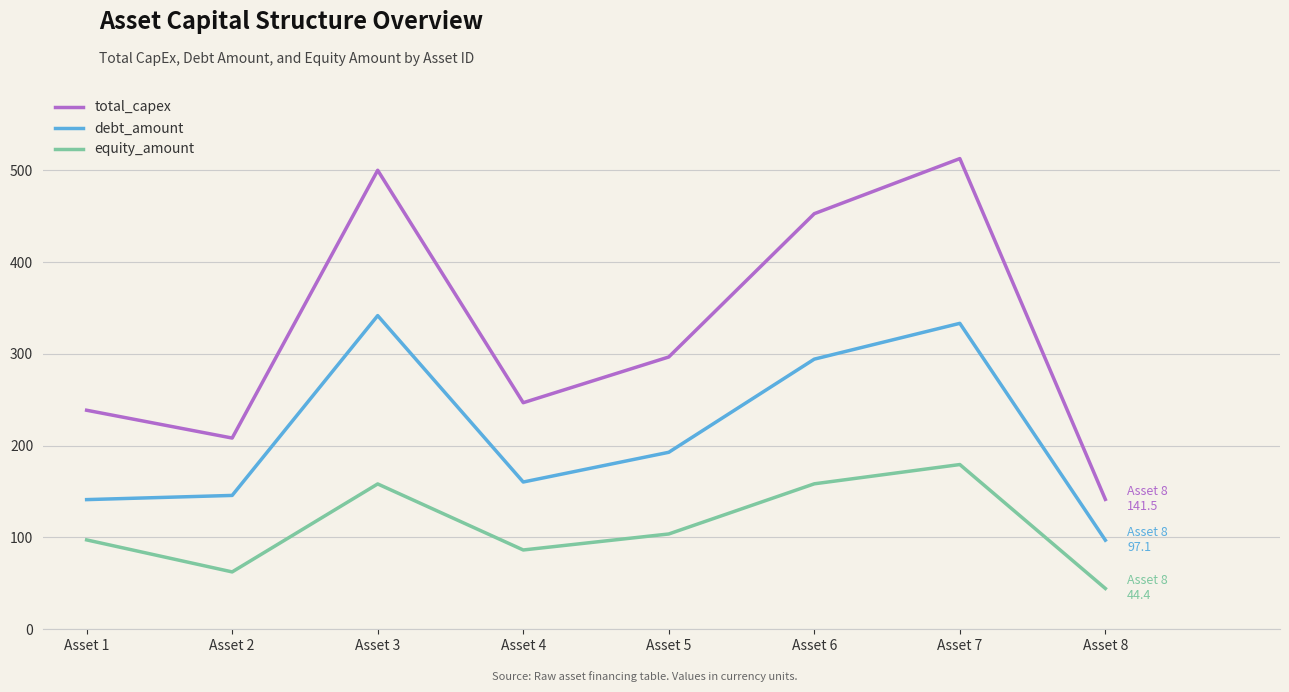

What are all the series names shown in the legend?

total_capex, debt_amount, equity_amount